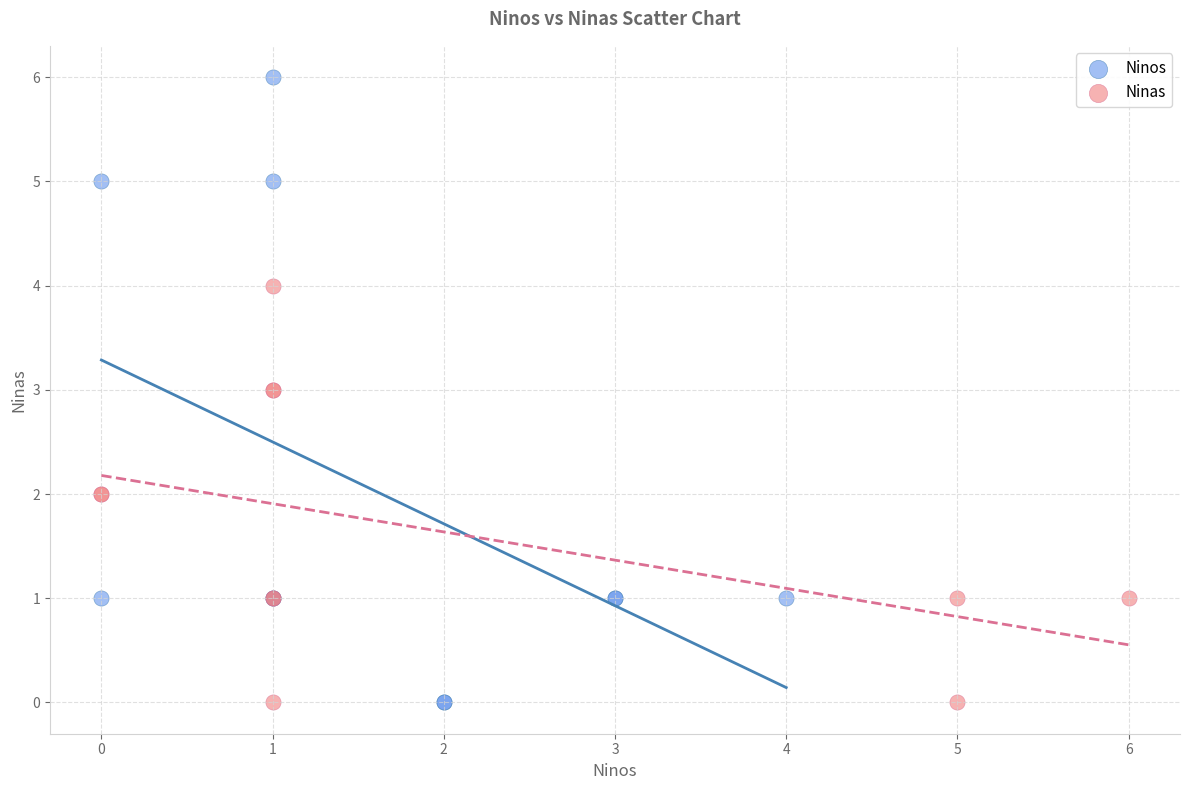

What are all the series names shown in the legend?

Ninos, Ninas